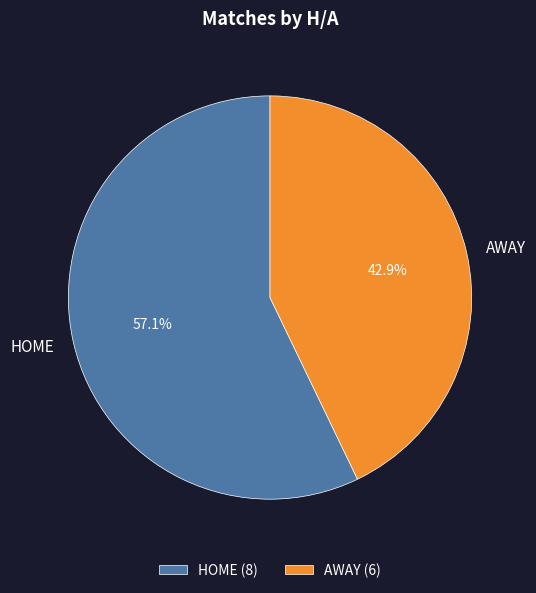

To the nearest percent, what is the average slice percentage?

50%